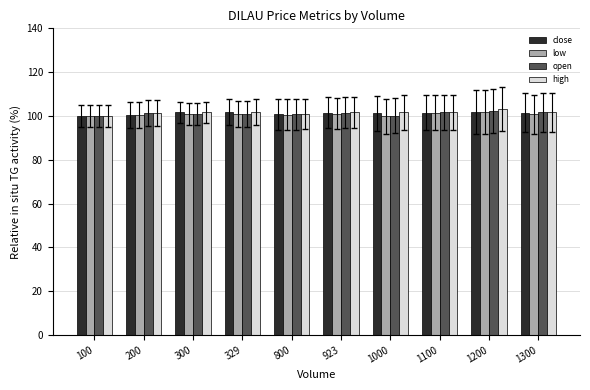

Read the close value at 329.

101.7